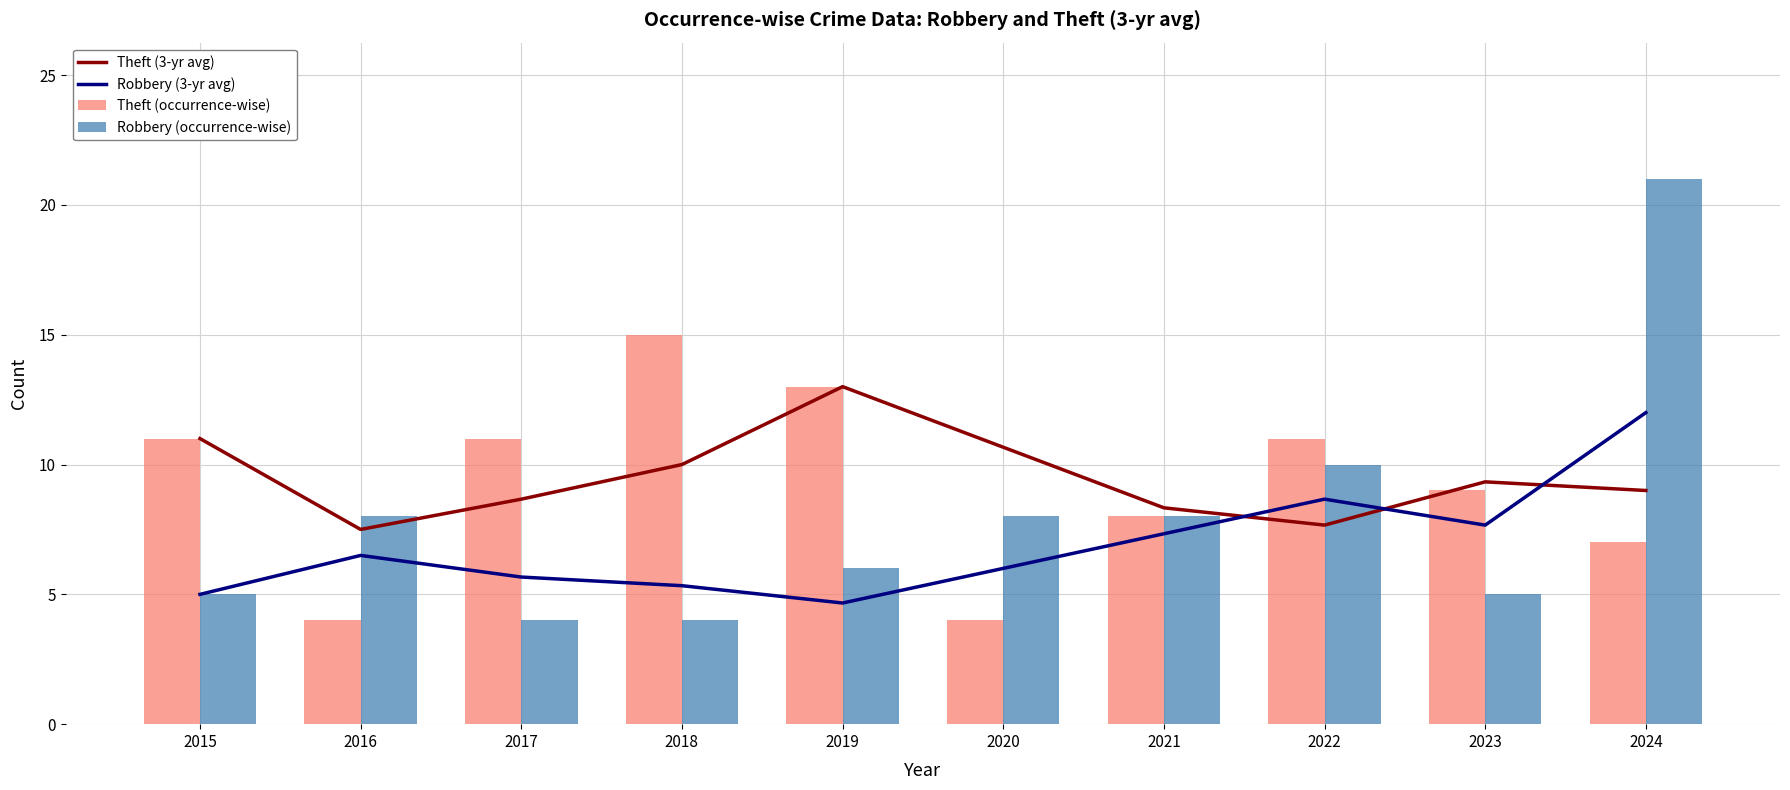

Does the chart contain any negative values?

No